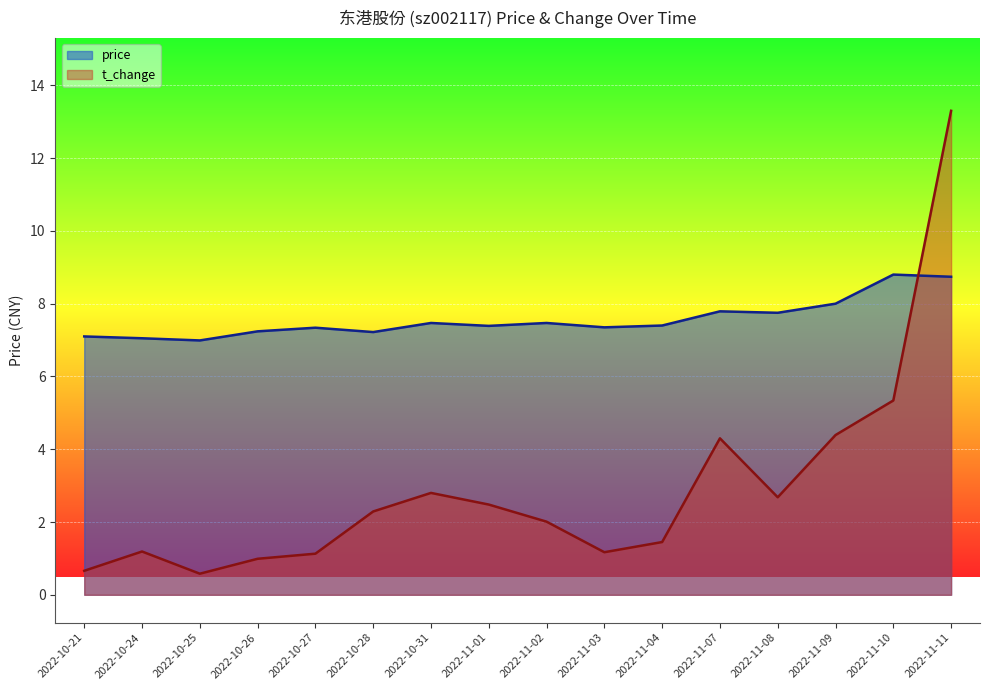

Between which two adjacent categories do price and t_change first intersect?

2022-11-10 and 2022-11-11